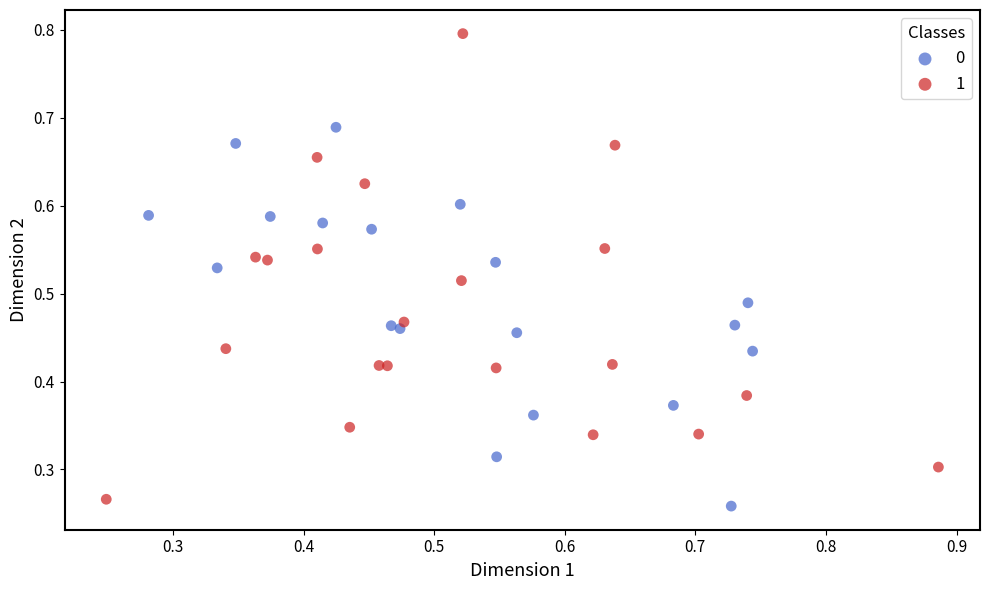

Which series has the widest spread of Y values?

1